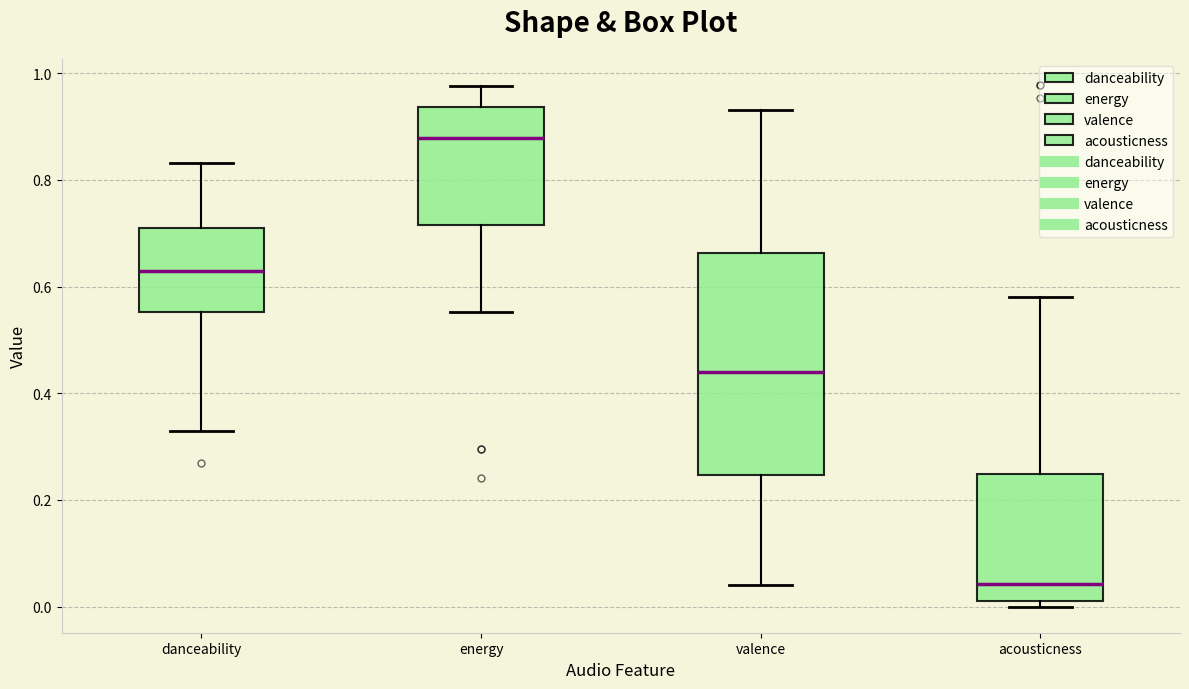

Reading left to right, read every box against the y-axis: the position of its median line, the range the box covers, and the ends of its whiskers. The values are not printed on the chart, so give them approximately, as read against the axis.

danceability: median 0.62, box 0.56 to 0.70, whiskers 0.34 to 0.84
energy: median 0.88, box 0.72 to 0.94, whiskers 0.56 to 0.98
valence: median 0.44, box 0.24 to 0.66, whiskers 0.04 to 0.94
acousticness: median 0.04, box 0.02 to 0.24, whiskers 0.00 to 0.58